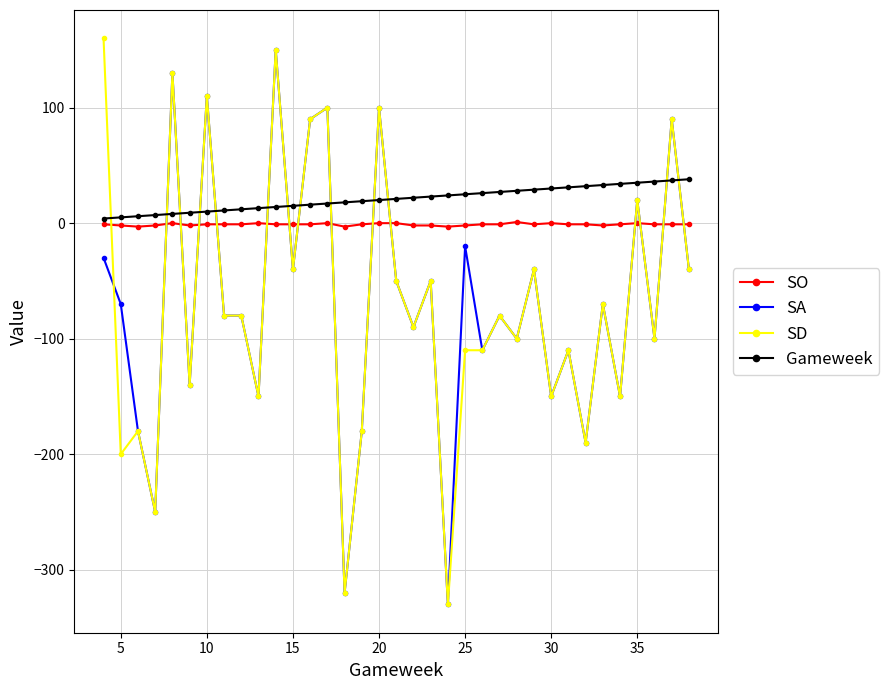

How many times do SO and SA cross each other?

14